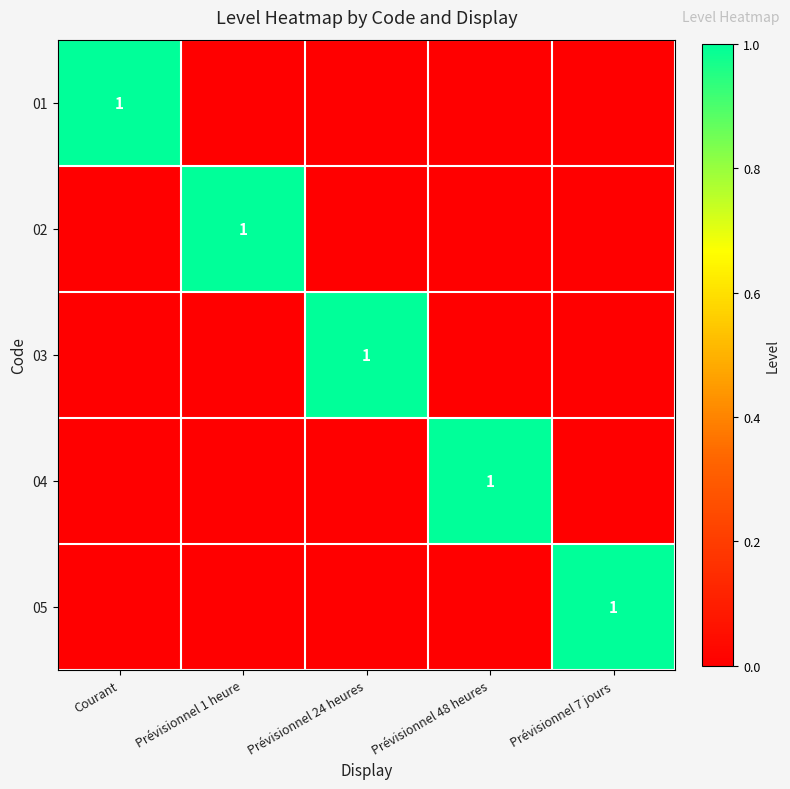

The value of 04 at Prévisionnel 48 heures is 1. True or false?

True